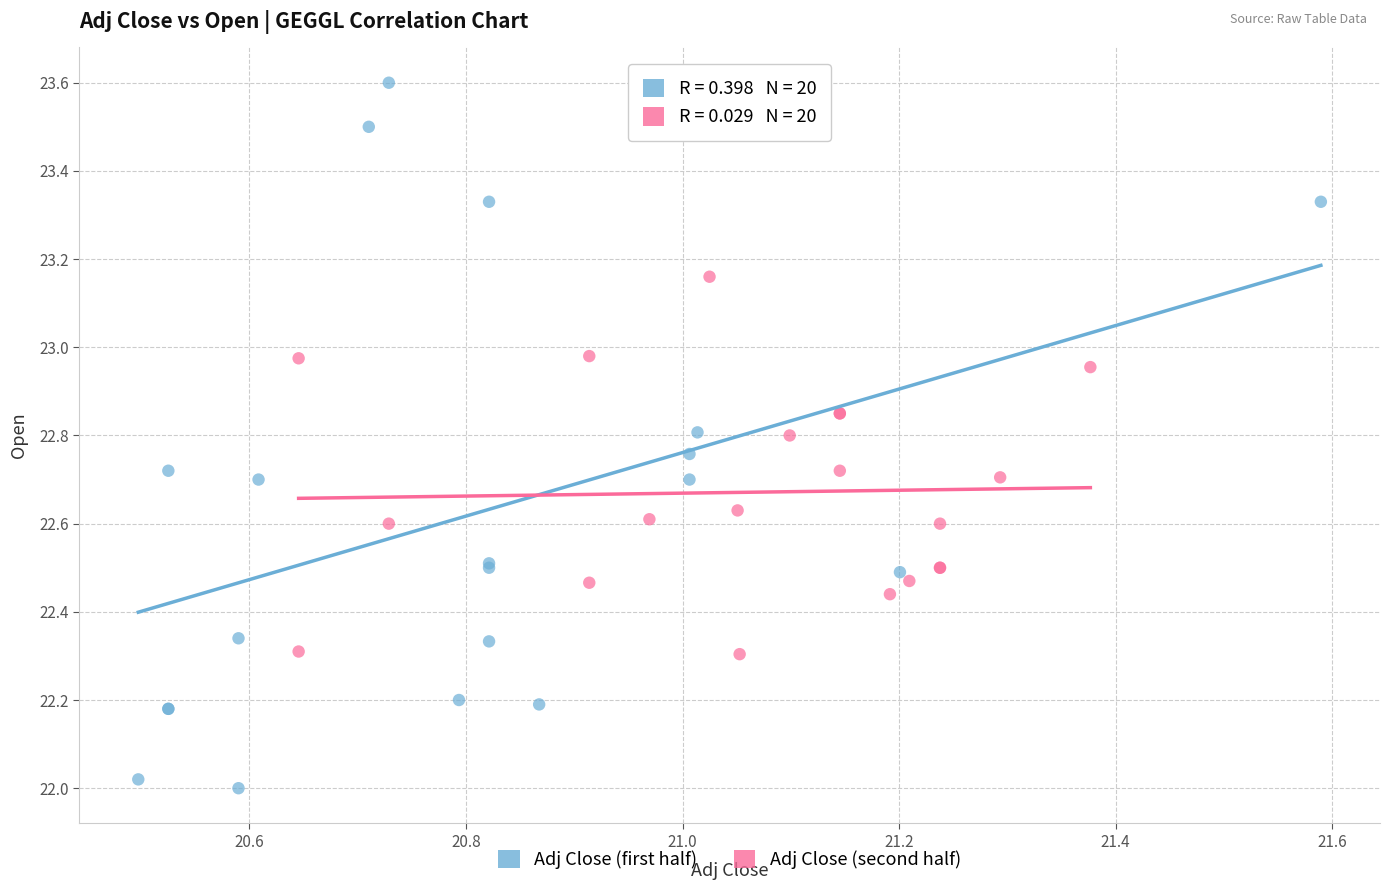

Which series has the largest Y range (max minus min)?

Adj Close (first half)